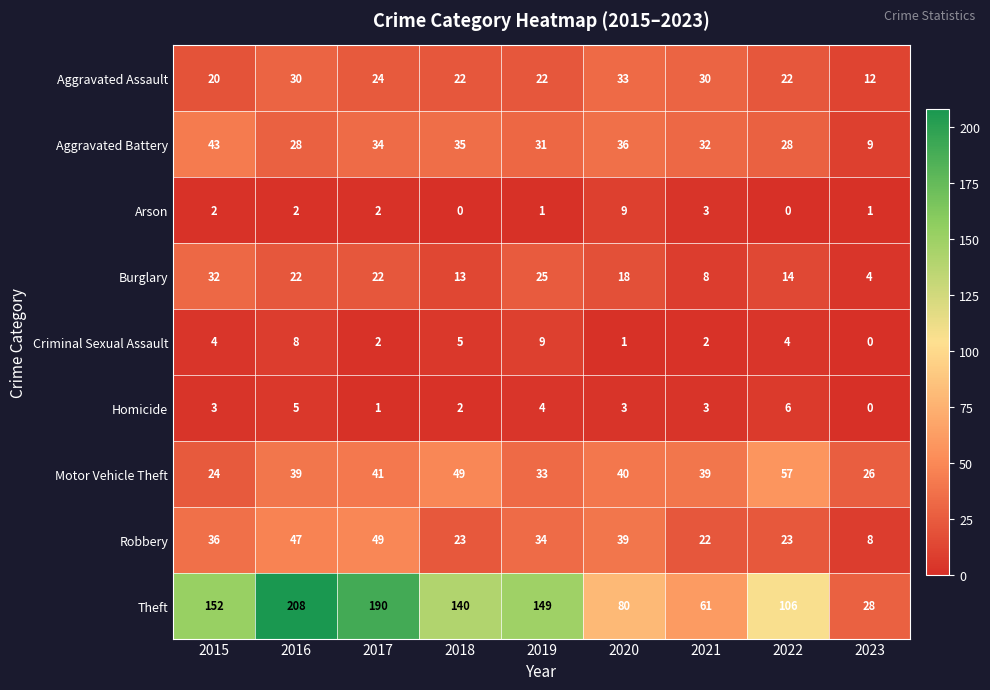

What is the difference between the highest and lowest values at 2020?

79